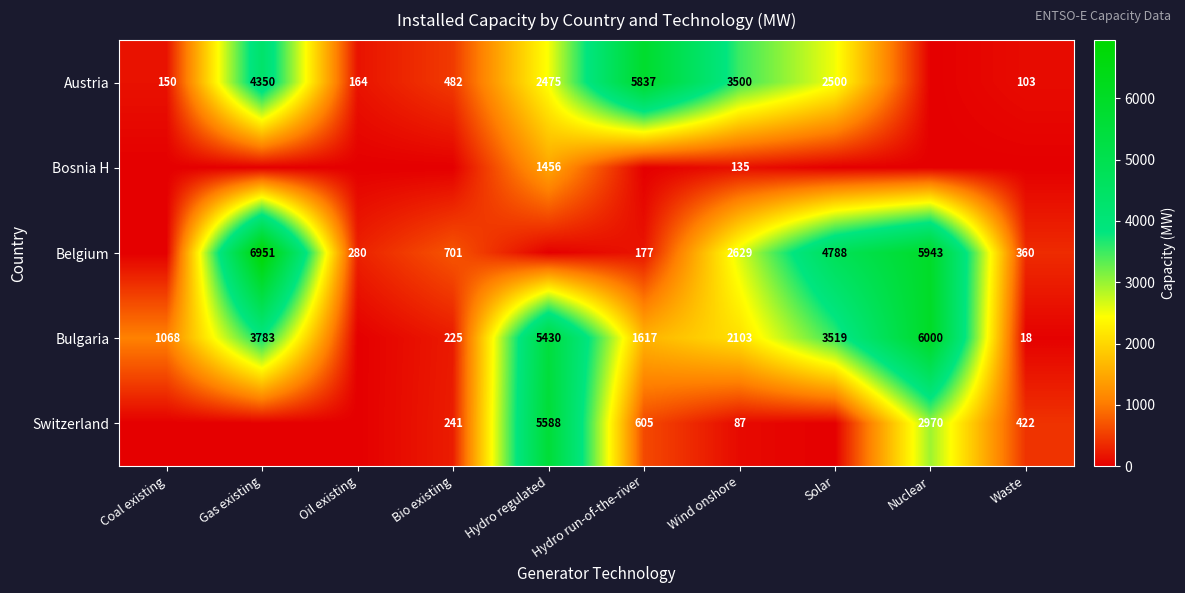

What is the difference between the highest and lowest values at Wind onshore?

3413